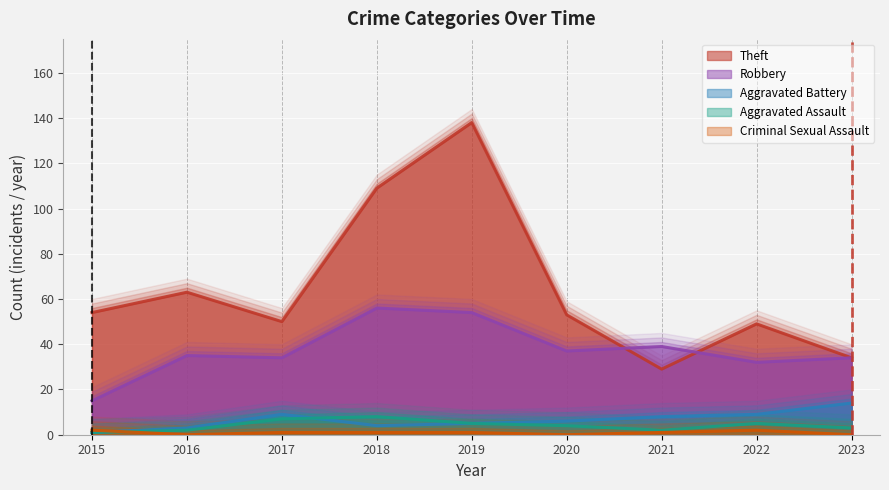

Reading left to right, what are all the values shown in this chart?

Theft: 54	63	50	109	138	53	29	49	34
Robbery: 15	35	34	56	54	37	39	32	34
Aggravated Battery: 1	3	9	4	5	6	8	9	14
Aggravated Assault: 1	2	7	8	5	4	2	5	3
Criminal Sexual Assault: 2	0	1	1	1	0	1	2	0